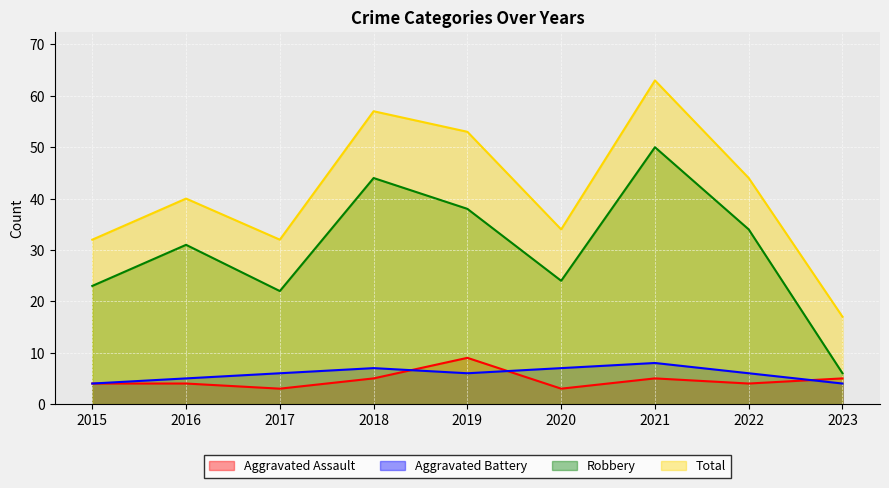

True or false: Aggravated Battery has a value of 10 at 2020.

False